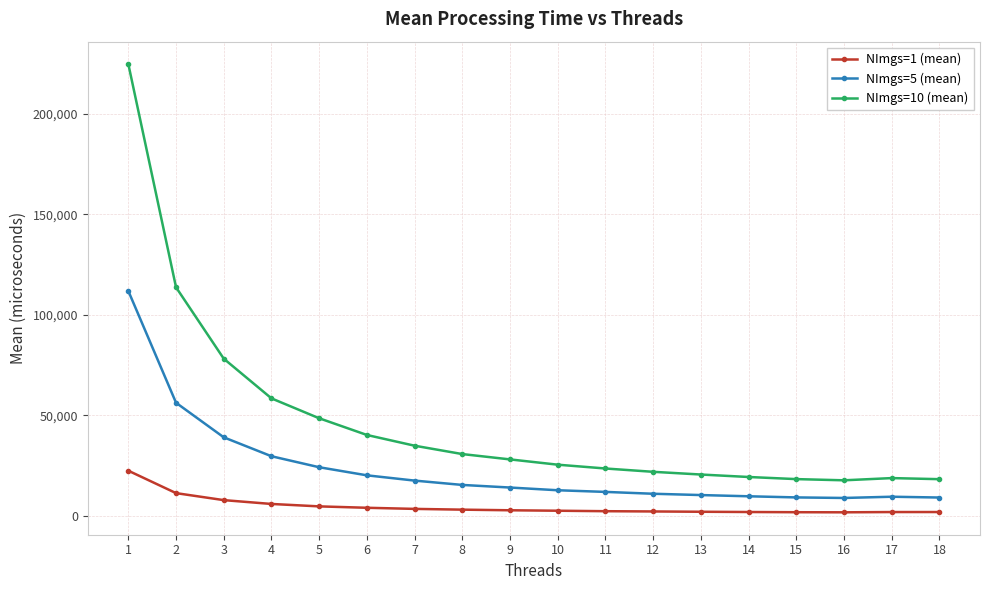

Is the value of NImgs=5 (mean) at 15 greater than the value of NImgs=1 (mean) at 13?

Yes